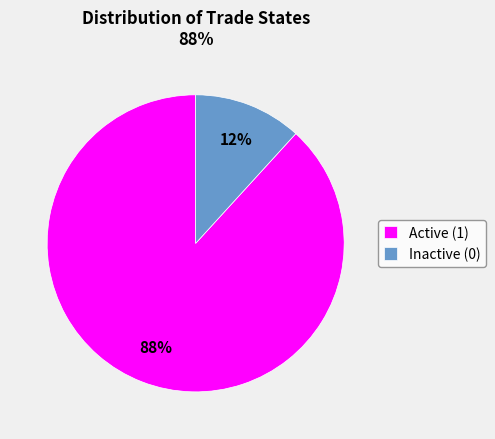

To the nearest percent, what percentage of the pie is Active (1)?

88%